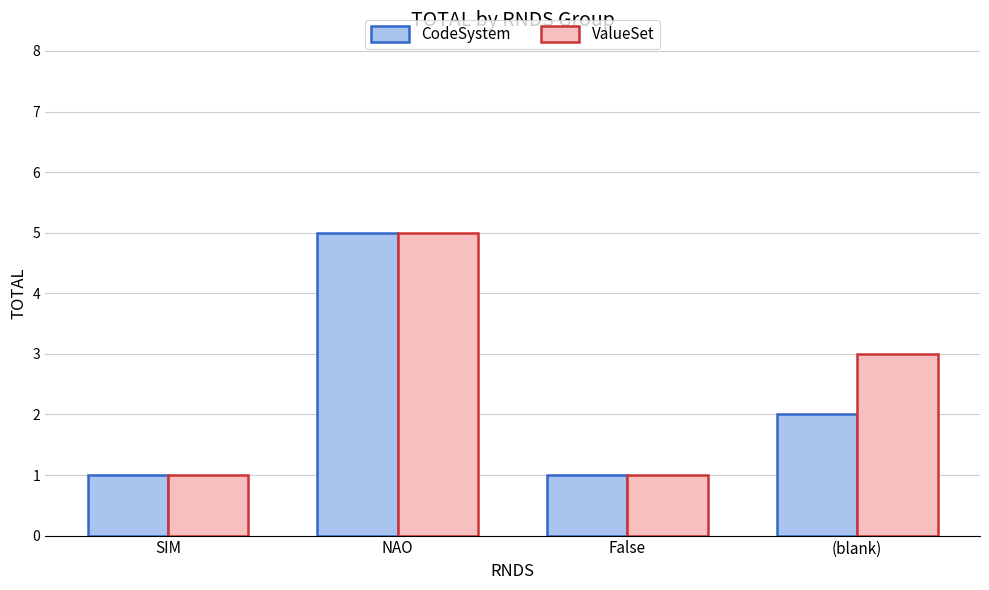

What is the label of the 2nd bar from the right?

False